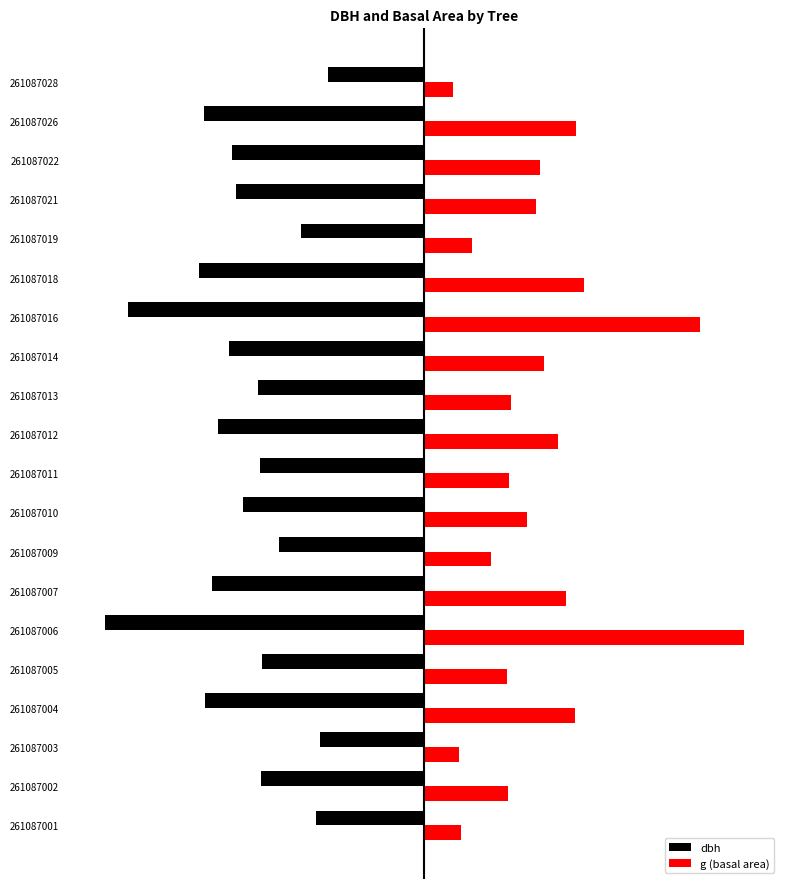

What is the value of the g (basal area) bar at the 19th from the left?

4.3